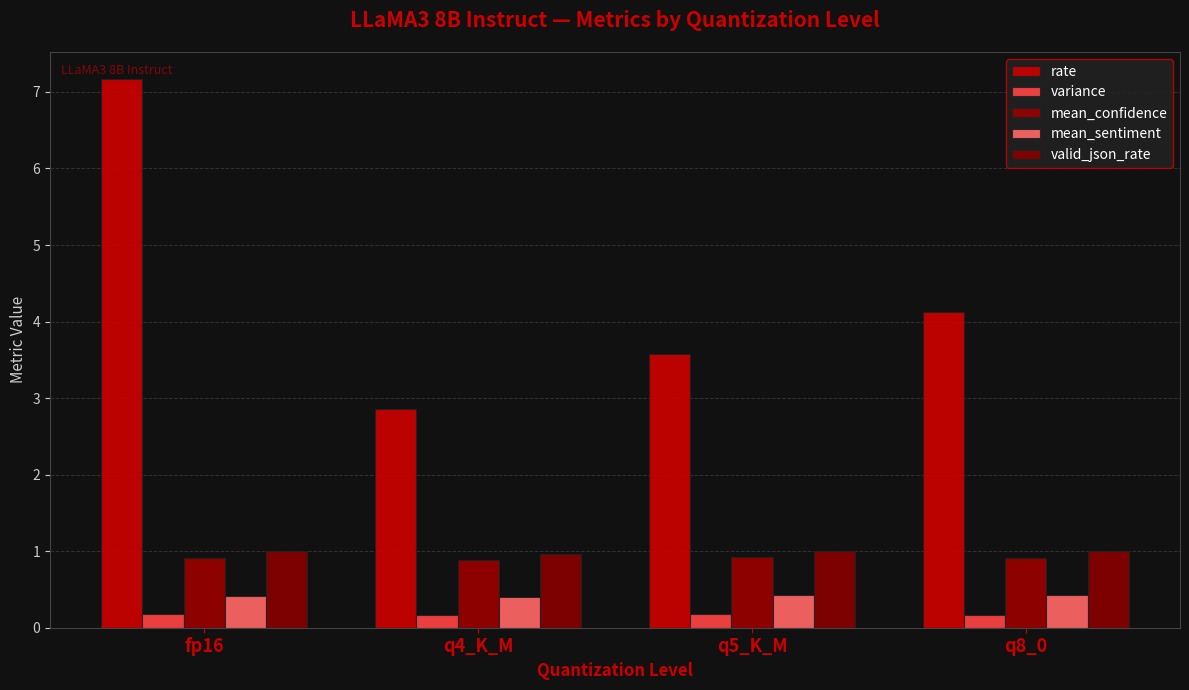

What is the label of the 2nd bar from the right?

q5_K_M